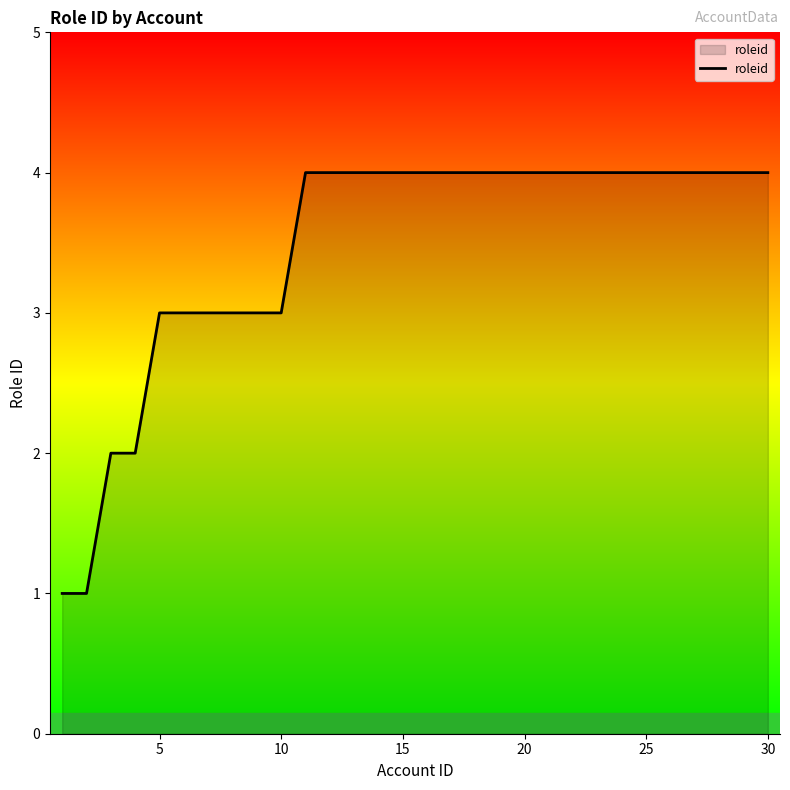

What is the difference between the maximum and minimum values?

3